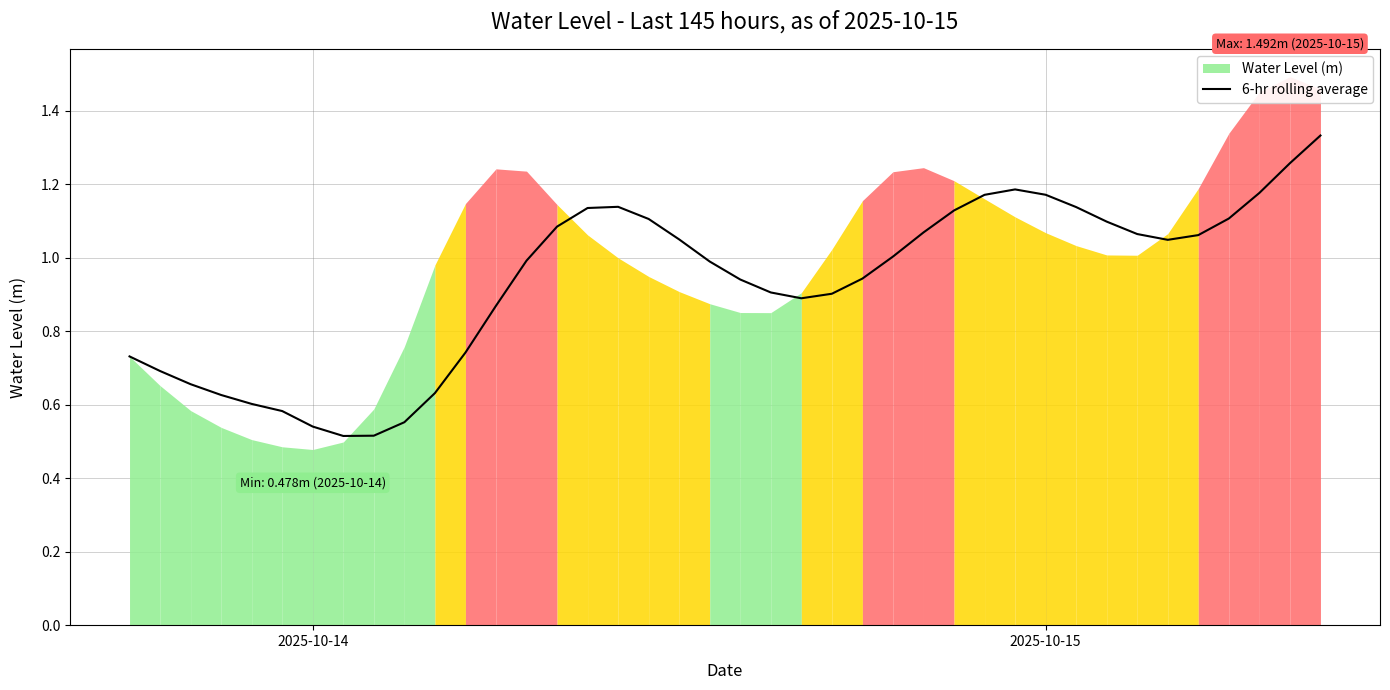

Does the chart display data point markers on the line(s)?

No